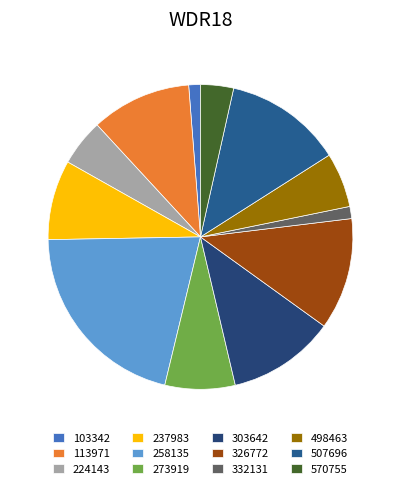

Does 332131 account for over 50% of the chart?

No